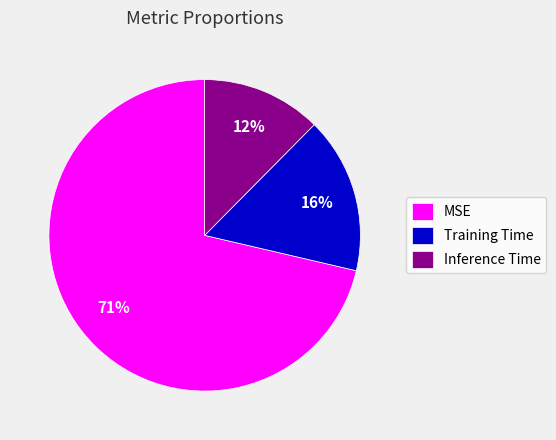

Combined, do Training Time and MSE account for over 50%?

Yes